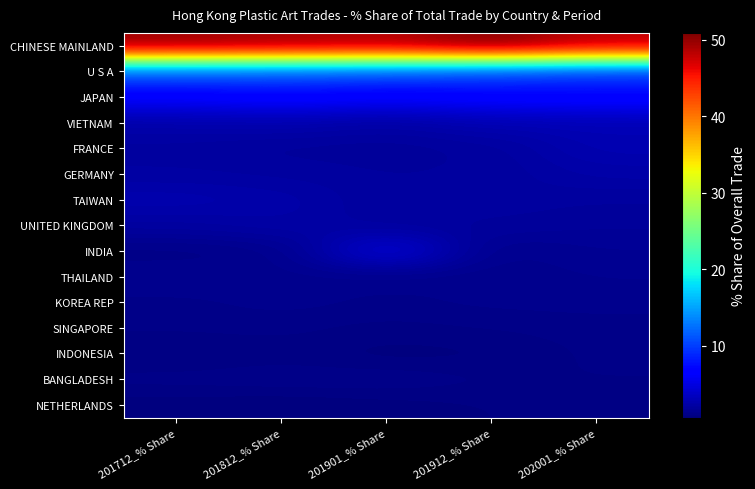

What is the smallest value displayed?

0.6